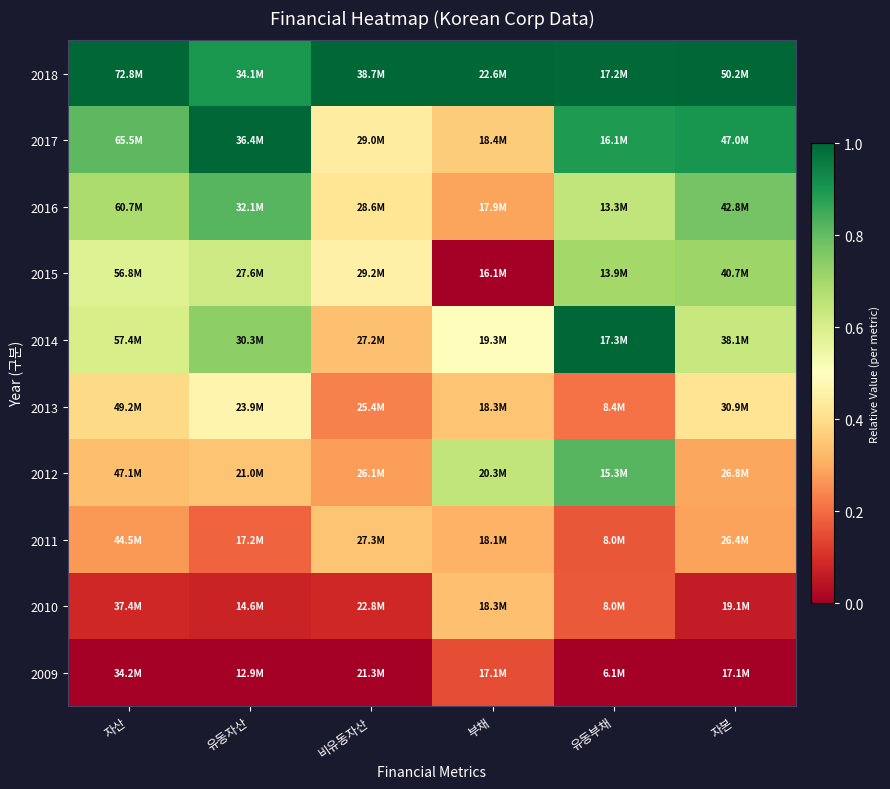

Which series has the largest total across all categories?

2018